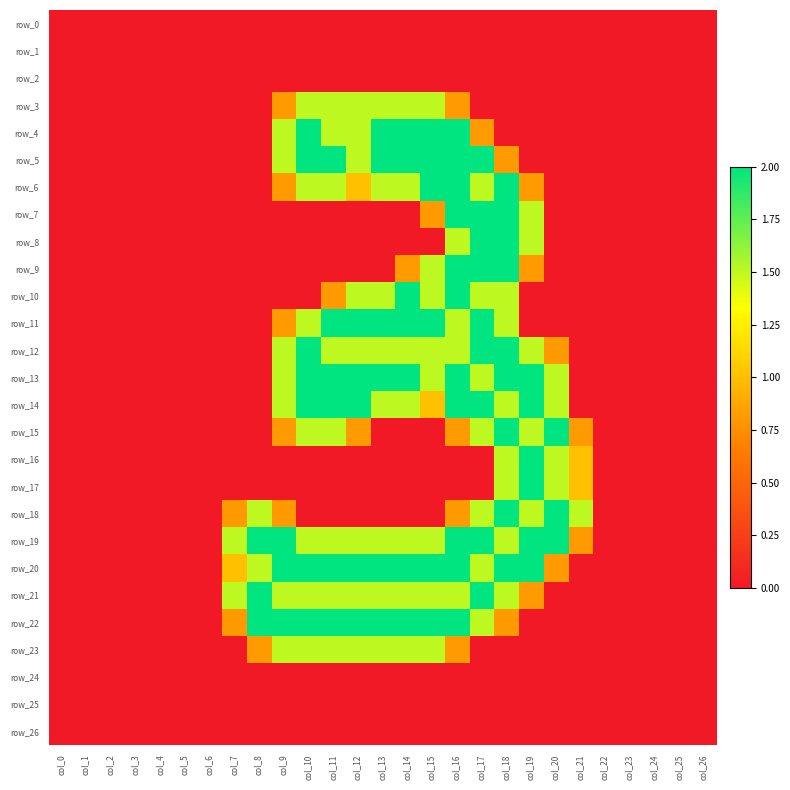

What is the average value of the row_20 series?

0.9